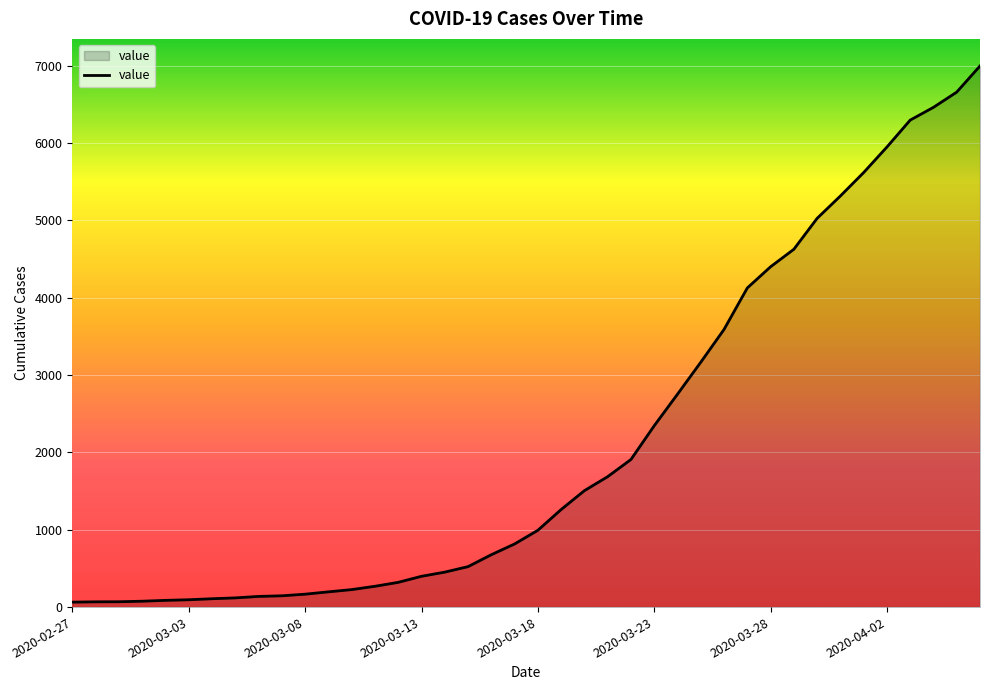

What is the difference between the maximum and minimum values?

6931